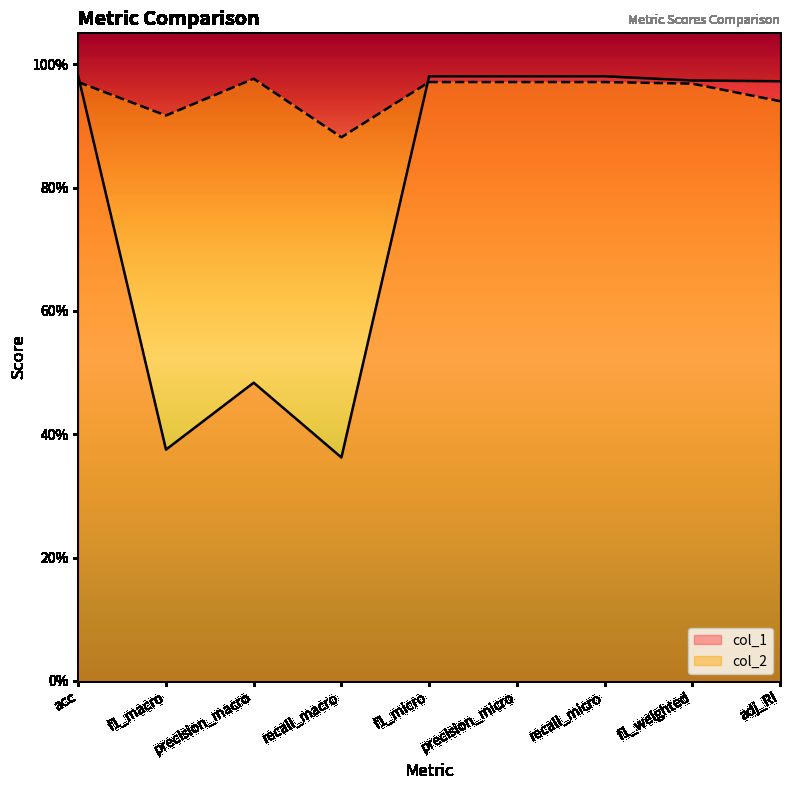

True or false: col_2 and col_1 cross at least once.

True